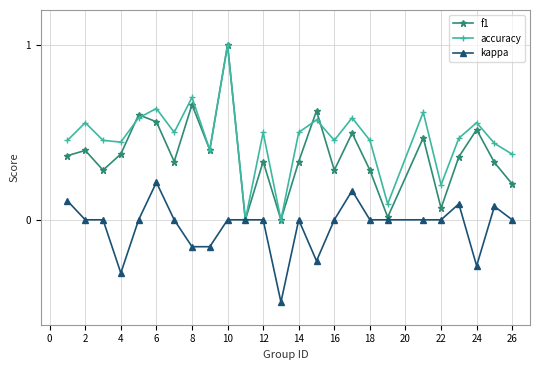

List the series in order of their overall mean, lowest first.

kappa, f1, accuracy